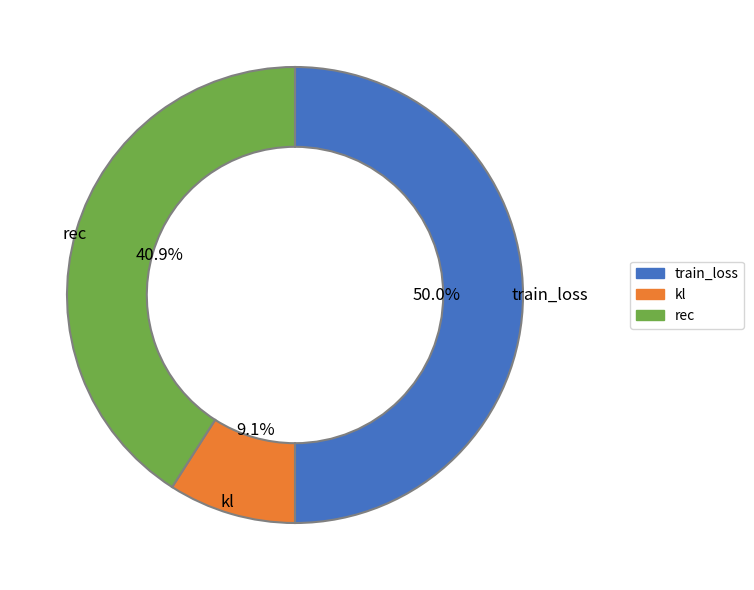

Which has a higher value, kl or rec?

rec